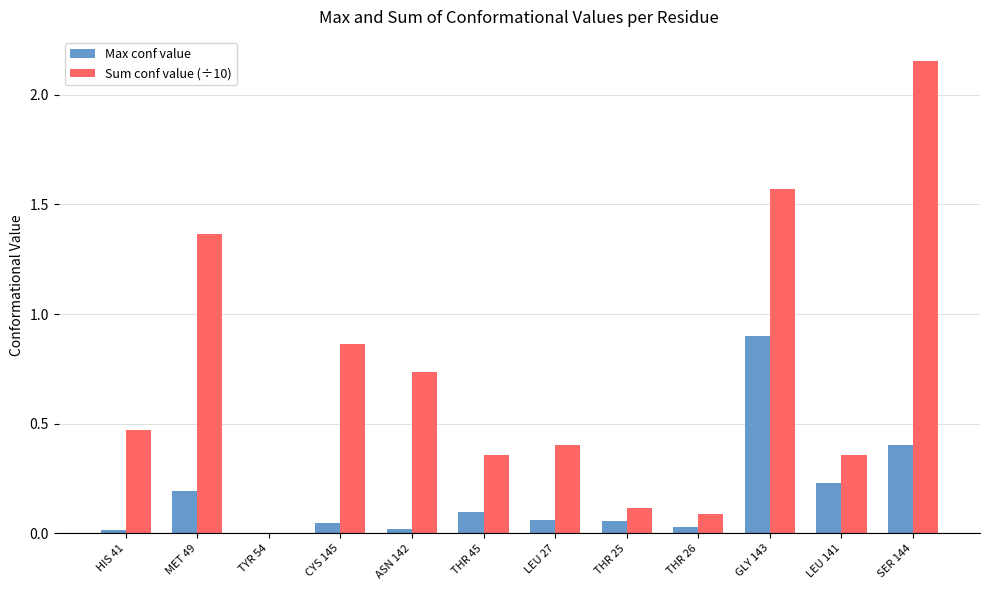

Which series has the largest total across all categories?

Sum conf value (÷10)